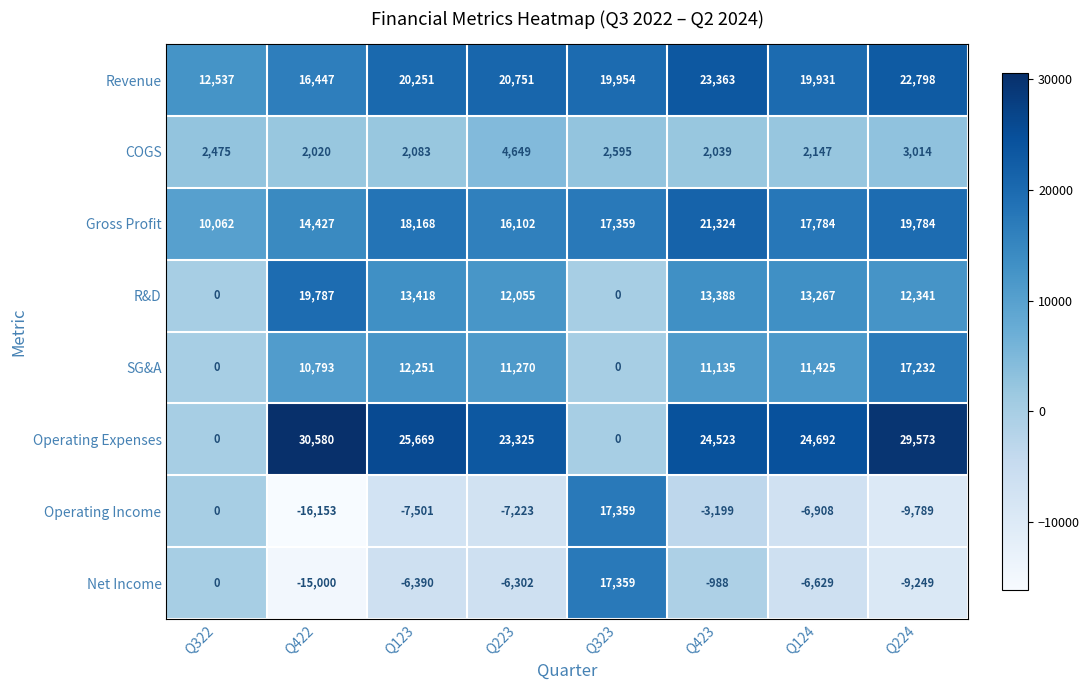

The value of Revenue at Q123 is 20251. True or false?

True